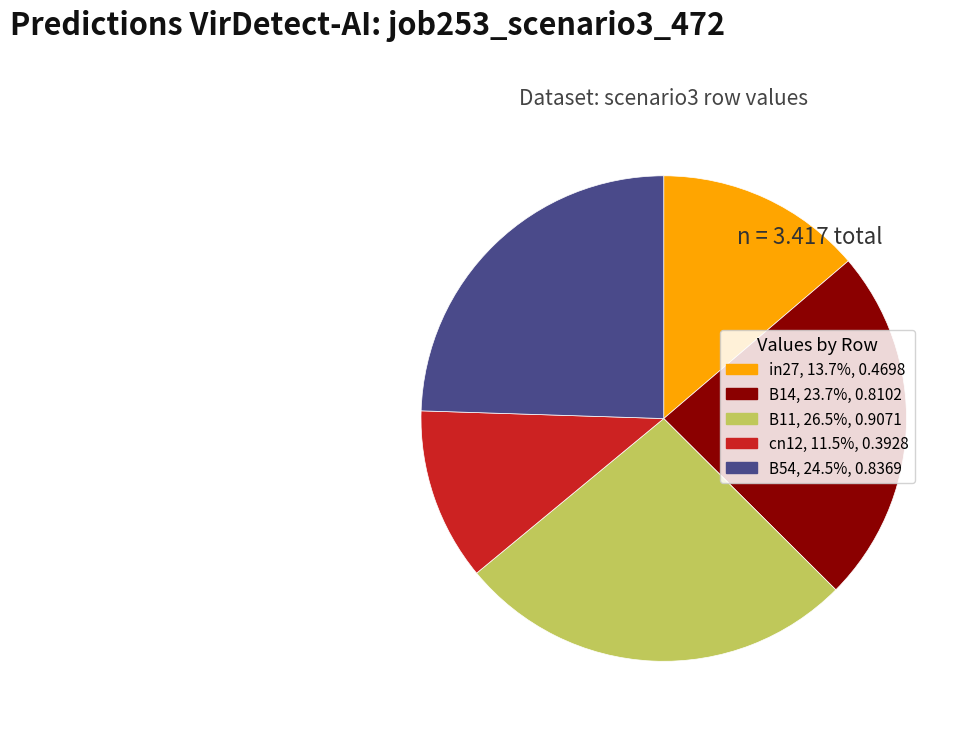

What is the largest slice in the pie chart?

B11